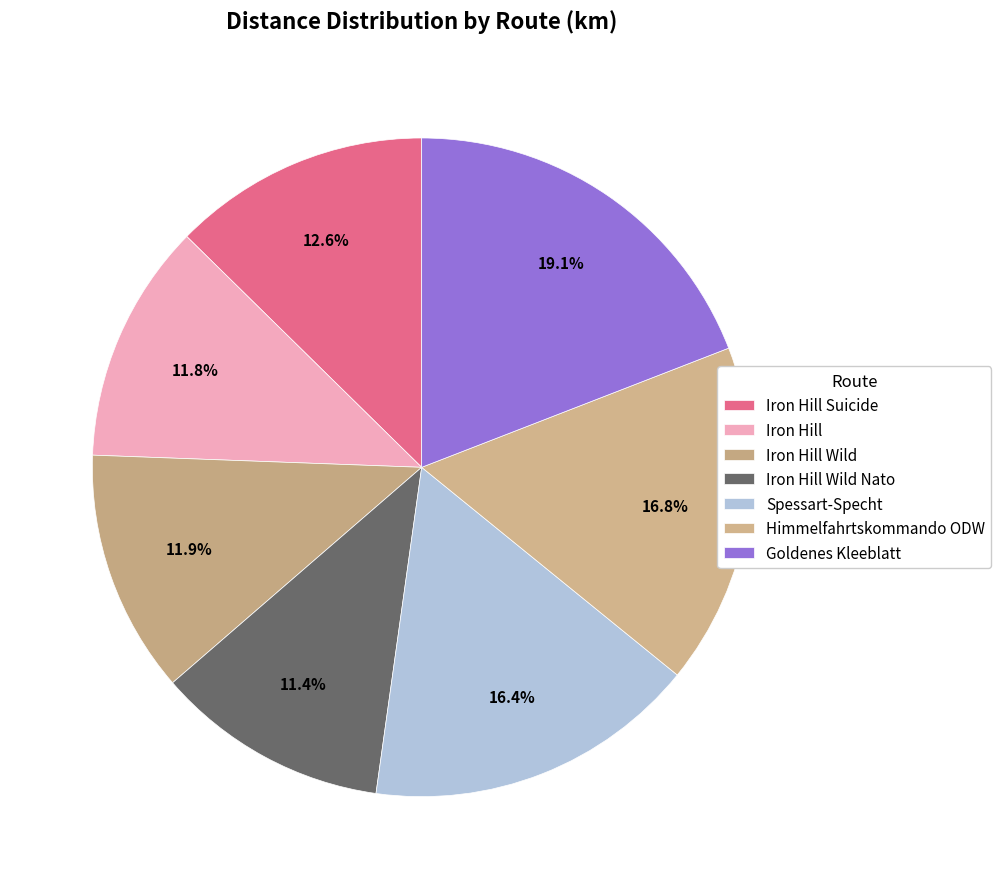

To the nearest percent, what is the average slice percentage?

14%